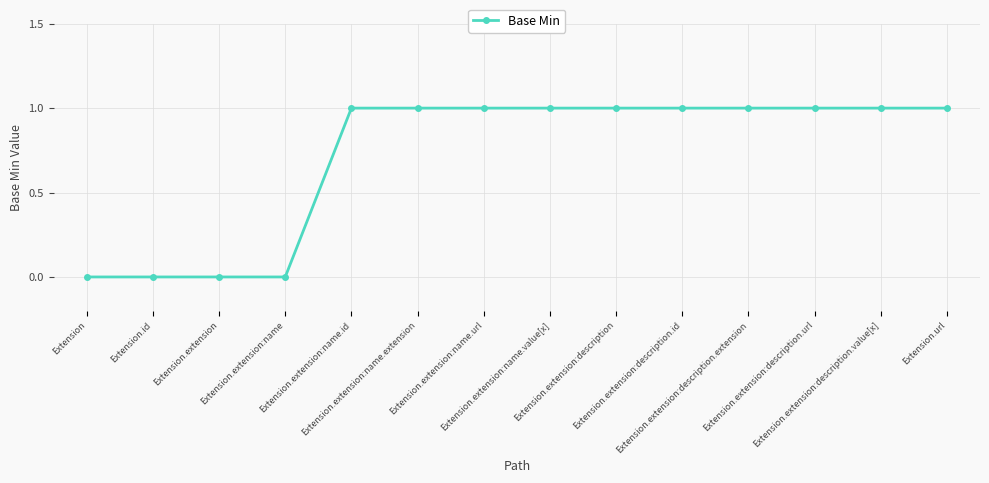

How many data points are less than 1?

4